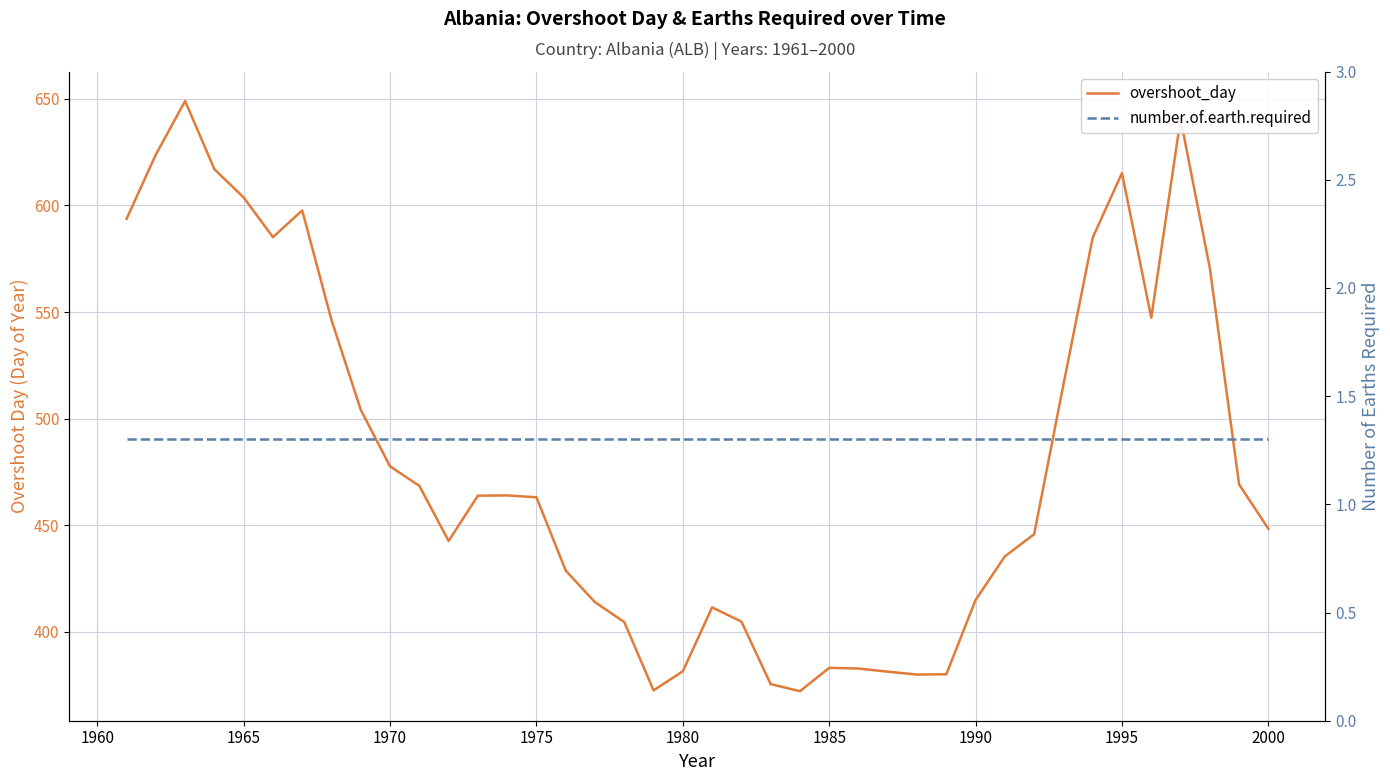

Is it true that overshoot_day equals 787.7 at 1985?

False